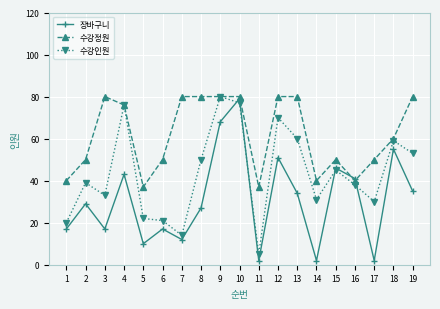

In 장바구니, how many points are lower than both neighbors (excluding endpoints)?

6